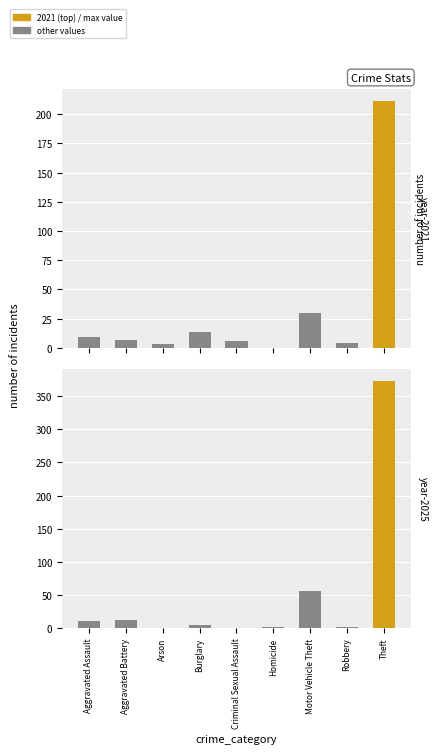

At which label does year-2025 reach its minimum?

Arson